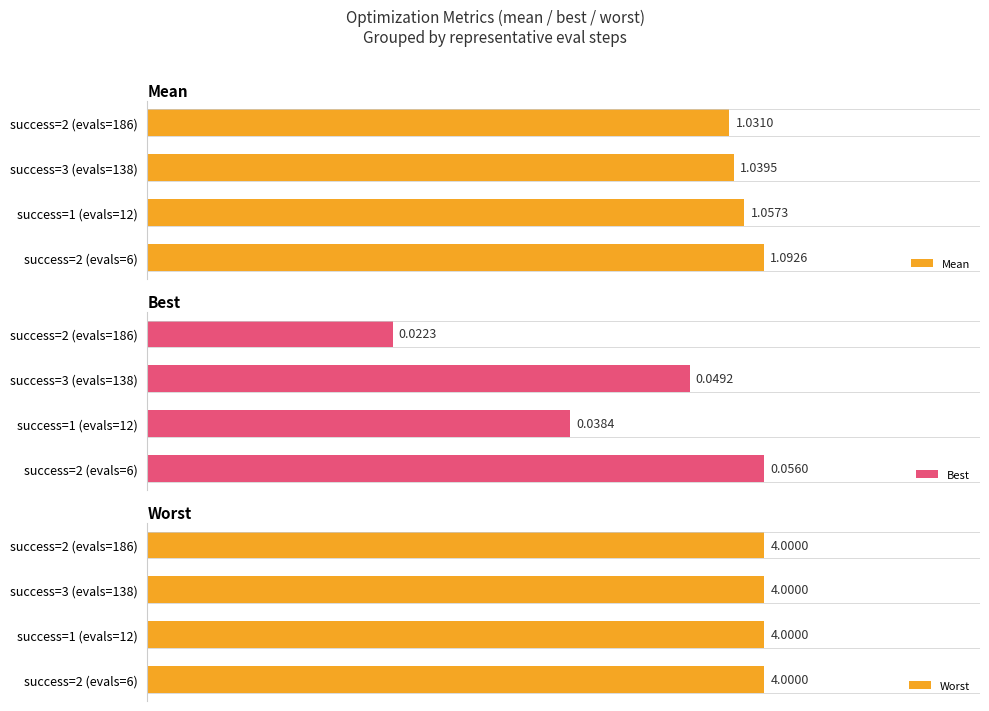

The best series shows 0.0 at 2. True or false?

True